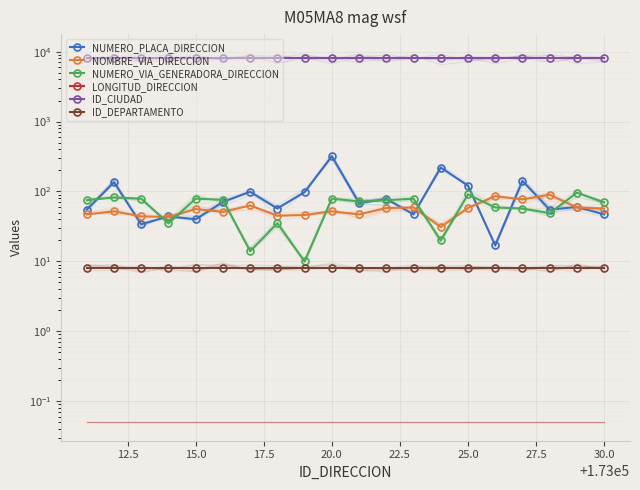

How many interior local valleys does the NUMERO_PLACA_DIRECCION series have?

7